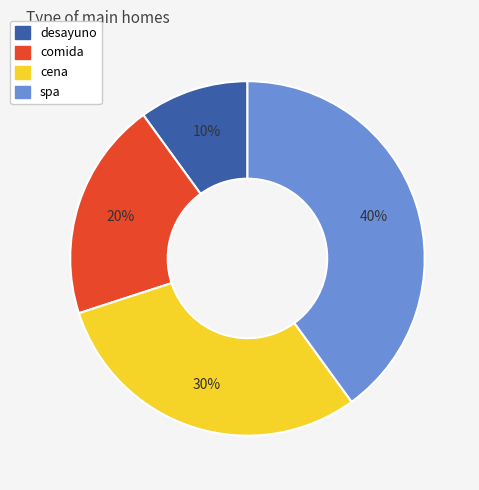

To the nearest percent, what portion does comida represent?

20%